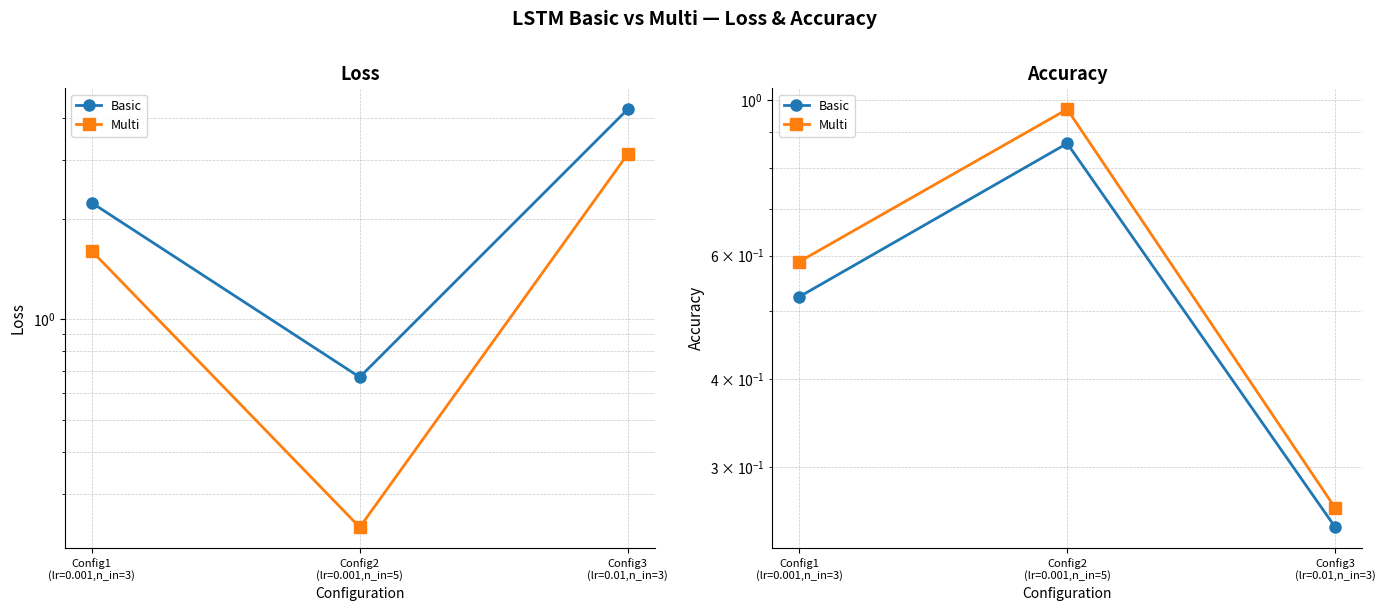

At how many categories does at least one series exceed 0?

3